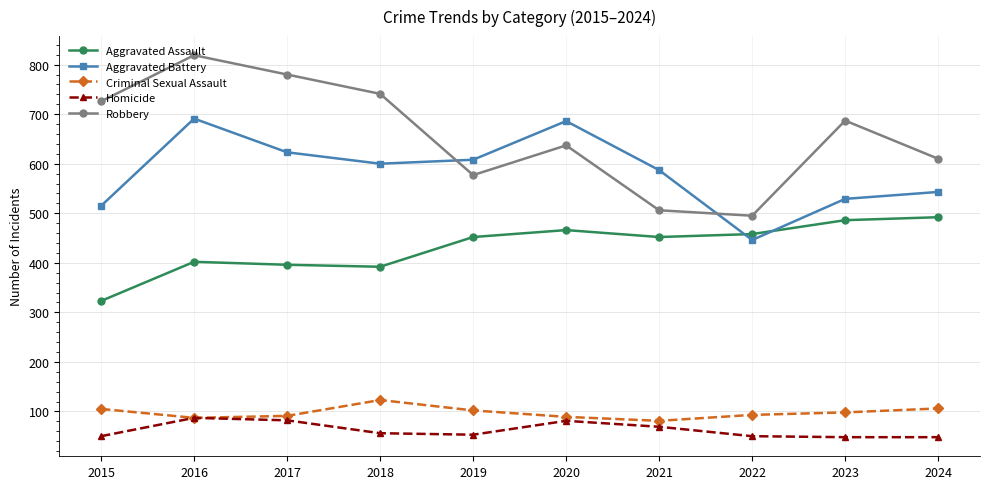

Between 2016 and 2024, which series saw the biggest shift?

Robbery